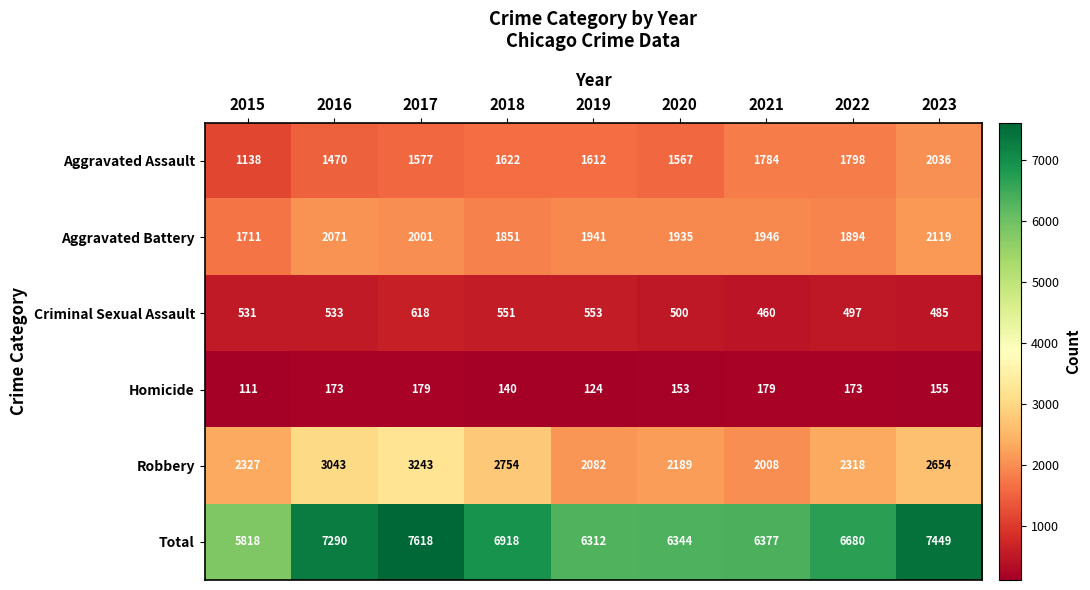

Which series has the largest range (max minus min)?

Total